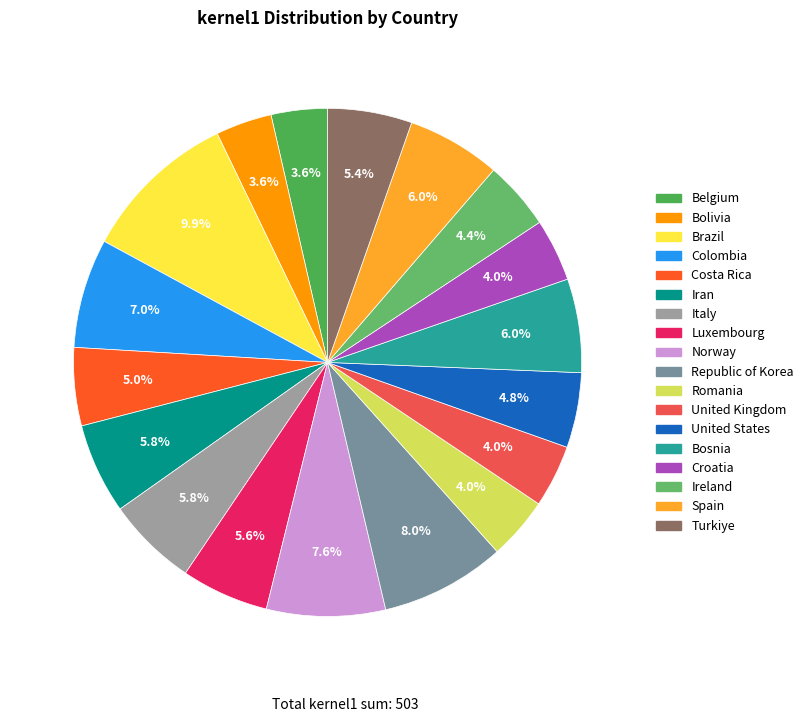

Is there any slice that represents more than half of the pie?

No